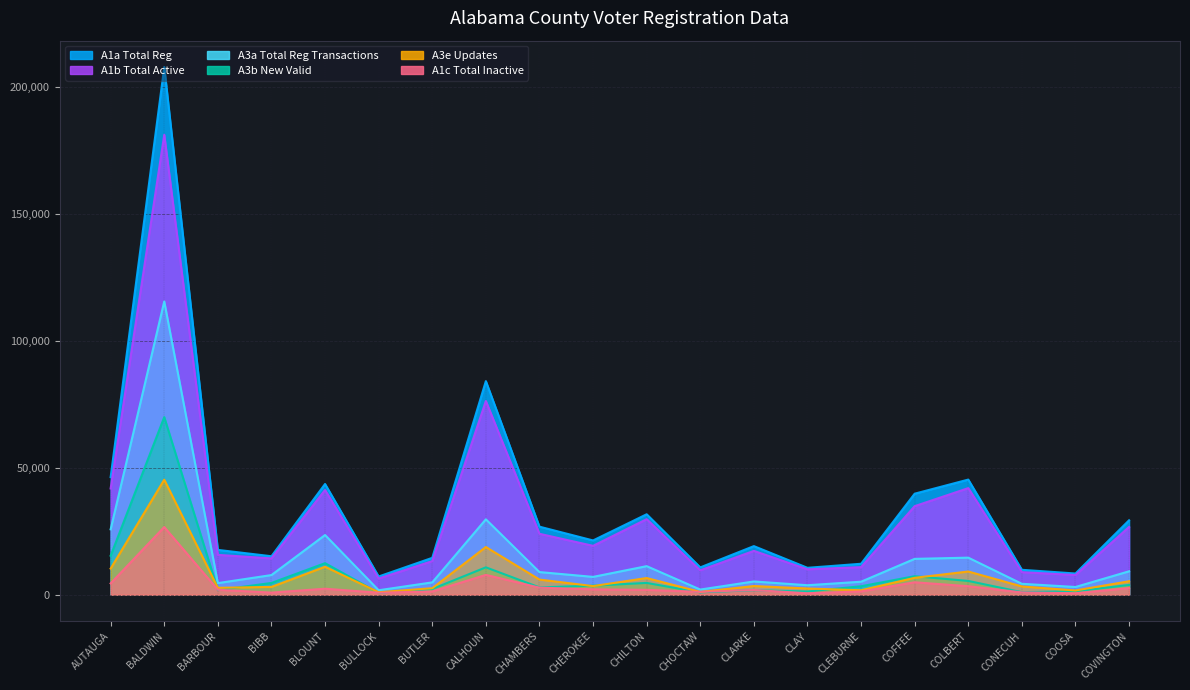

Count the number of categories in the chart.

20